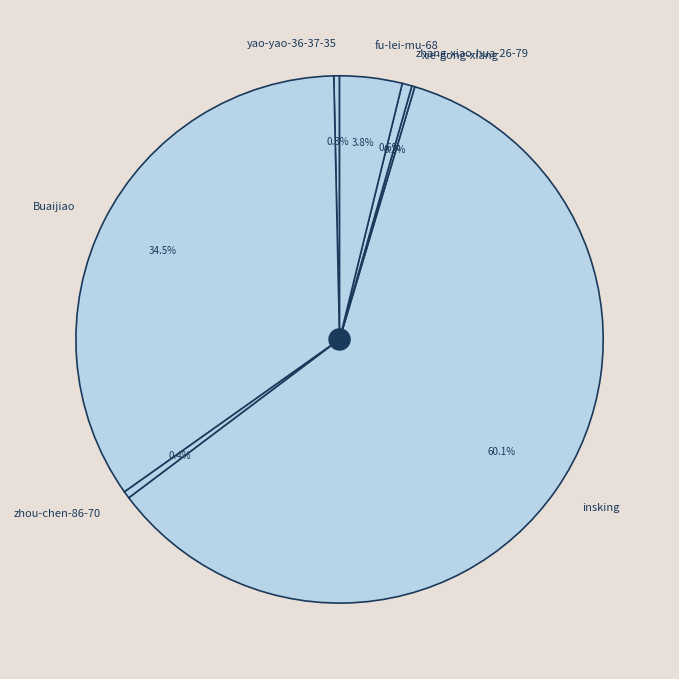

To the nearest percent, what is the average slice percentage?

14%